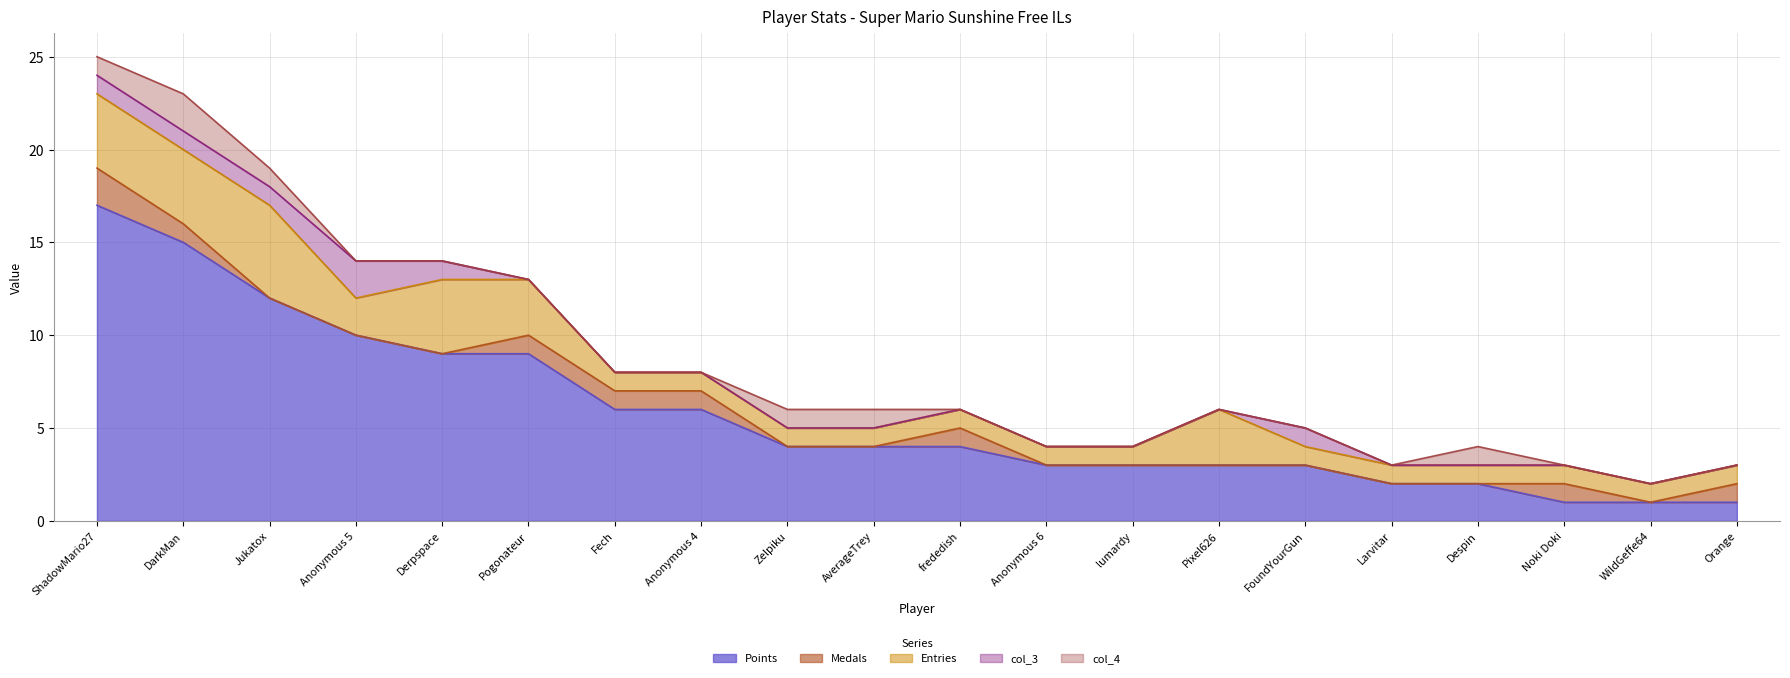

What are all the series names shown in the legend?

Points, Medals, Entries, col_3, col_4